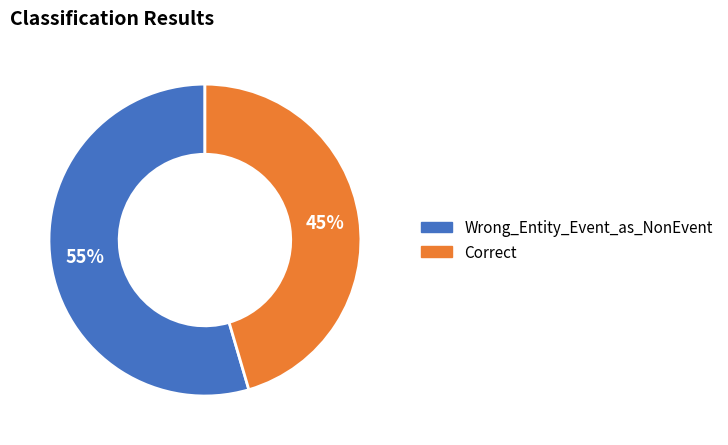

What is the ratio of the value at Correct to the value at Wrong_Entity_Event_as_NonEvent?

0.8